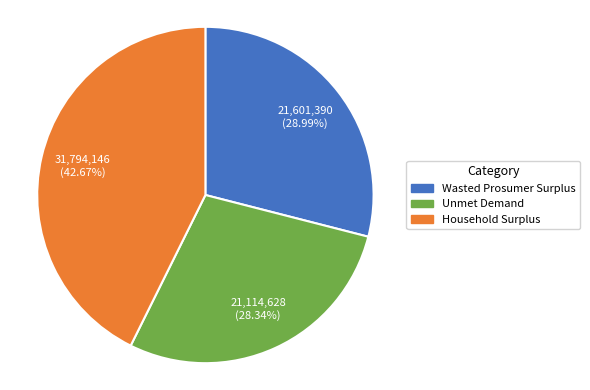

The Unmet Demand slice represents 33% of the pie. True or false?

False